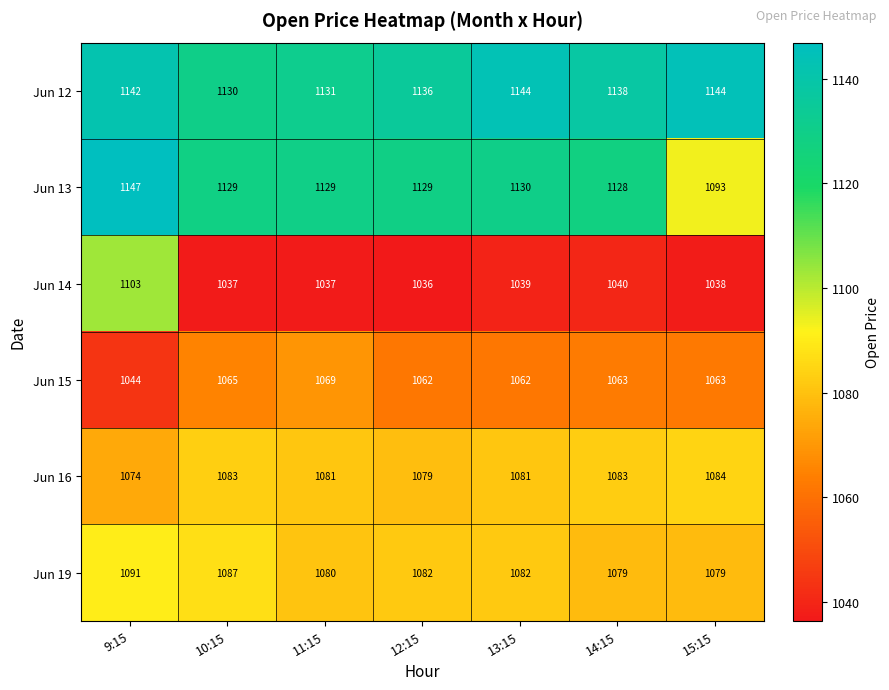

Which series has the widest spread of values?

Jun 14